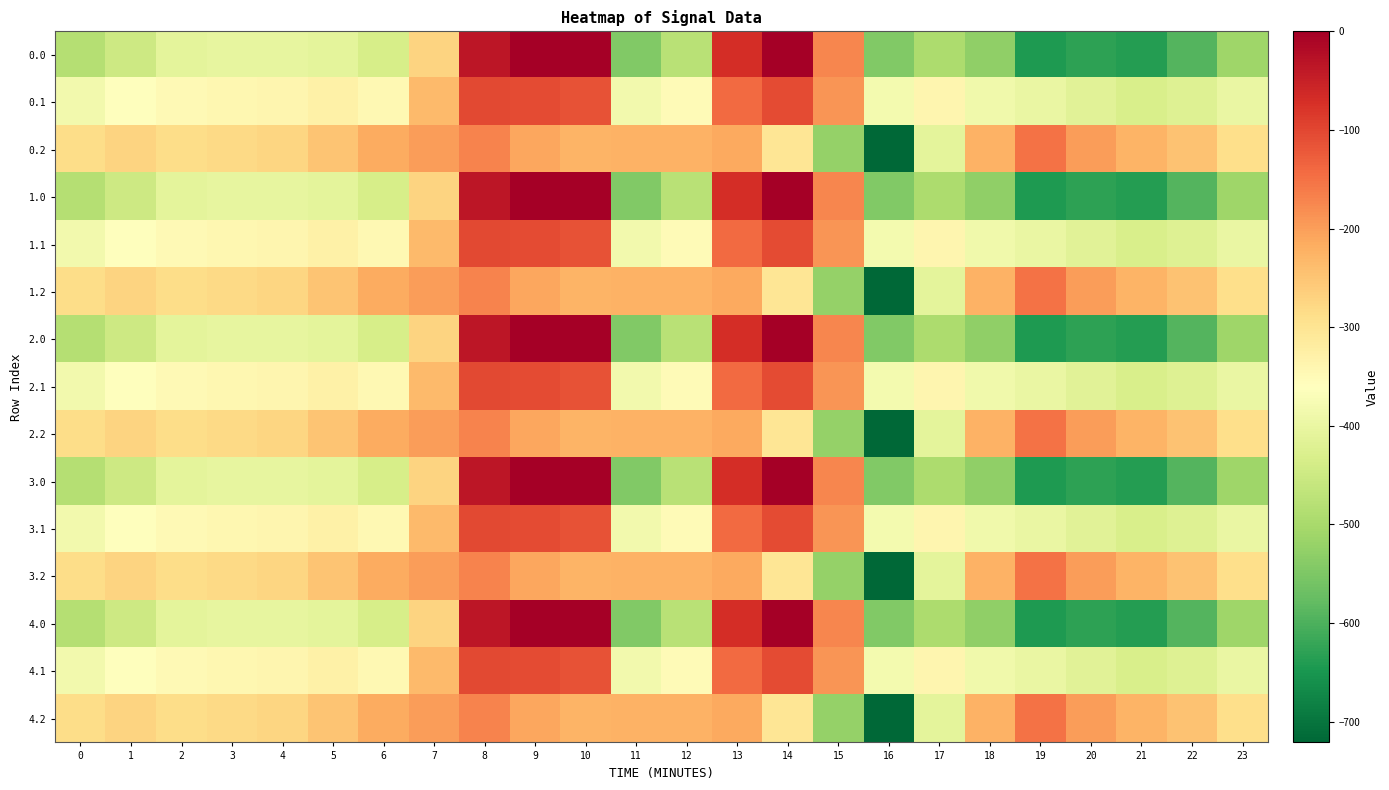

Reading left to right, what are all the values shown in this chart?

0.0: 0=-482.0	1=-449.5	2=-410.3	3=-404.4	4=-404.9	5=-410.8	6=-435.0	7=-270.7	8=-35.0	9=0.0	10=0.0	11=-544.3	12=-477.2	13=-70.2	14=-0.3	15=-172.8	16=-545.4	17=-493.8	18=-529.6	19=-644.5	20=-629.9	21=-638.4	22=-592.3	23=-511.3
0.1: 0=-384.6	1=-361.1	2=-347.9	3=-342.7	4=-339.6	5=-329.5	6=-345.2	7=-234.9	8=-102.3	9=-104.8	10=-114.0	11=-384.7	12=-350.8	13=-141.2	14=-105.5	15=-190.4	16=-380.5	17=-340.1	18=-388.5	19=-399.7	20=-414.5	21=-432.4	22=-419.9	23=-399.4
0.2: 0=-287.1	1=-272.7	2=-285.5	3=-281.0	4=-274.4	5=-248.1	6=-216.4	7=-199.0	8=-169.5	9=-209.6	10=-228.0	11=-225.2	12=-224.3	13=-212.2	14=-301.9	15=-522.2	16=-721.2	17=-409.5	18=-223.1	19=-151.1	20=-199.2	21=-226.4	22=-247.4	23=-287.5
1.0: 0=-482.0	1=-449.5	2=-410.3	3=-404.4	4=-404.9	5=-410.8	6=-435.0	7=-270.7	8=-35.0	9=0.0	10=0.0	11=-544.3	12=-477.2	13=-70.2	14=-0.3	15=-172.8	16=-545.4	17=-493.8	18=-529.6	19=-644.5	20=-629.9	21=-638.4	22=-592.3	23=-511.3
1.1: 0=-384.6	1=-361.1	2=-347.9	3=-342.7	4=-339.6	5=-329.5	6=-345.2	7=-234.9	8=-102.3	9=-104.8	10=-114.0	11=-384.7	12=-350.8	13=-141.2	14=-105.5	15=-190.4	16=-380.5	17=-340.1	18=-388.5	19=-399.7	20=-414.5	21=-432.4	22=-419.9	23=-399.4
1.2: 0=-287.1	1=-272.7	2=-285.5	3=-281.0	4=-274.4	5=-248.1	6=-216.4	7=-199.0	8=-169.5	9=-209.6	10=-228.0	11=-225.2	12=-224.3	13=-212.2	14=-301.9	15=-522.2	16=-721.2	17=-409.5	18=-223.1	19=-151.1	20=-199.2	21=-226.4	22=-247.4	23=-287.5
2.0: 0=-482.0	1=-449.5	2=-410.3	3=-404.4	4=-404.9	5=-410.8	6=-435.0	7=-270.7	8=-35.0	9=0.0	10=0.0	11=-544.3	12=-477.2	13=-70.2	14=-0.3	15=-172.8	16=-545.4	17=-493.8	18=-529.6	19=-644.5	20=-629.9	21=-638.4	22=-592.3	23=-511.3
2.1: 0=-384.6	1=-361.1	2=-347.9	3=-342.7	4=-339.6	5=-329.5	6=-345.2	7=-234.9	8=-102.3	9=-104.8	10=-114.0	11=-384.7	12=-350.8	13=-141.2	14=-105.5	15=-190.4	16=-380.5	17=-340.1	18=-388.5	19=-399.7	20=-414.5	21=-432.4	22=-419.9	23=-399.4
2.2: 0=-287.1	1=-272.7	2=-285.5	3=-281.0	4=-274.4	5=-248.1	6=-216.4	7=-199.0	8=-169.5	9=-209.6	10=-228.0	11=-225.2	12=-224.3	13=-212.2	14=-301.9	15=-522.2	16=-721.2	17=-409.5	18=-223.1	19=-151.1	20=-199.2	21=-226.4	22=-247.4	23=-287.5
3.0: 0=-482.0	1=-449.5	2=-410.3	3=-404.4	4=-404.9	5=-410.8	6=-435.0	7=-270.7	8=-35.0	9=0.0	10=0.0	11=-544.3	12=-477.2	13=-70.2	14=-0.3	15=-172.8	16=-545.4	17=-493.8	18=-529.6	19=-644.5	20=-629.9	21=-638.4	22=-592.3	23=-511.3
3.1: 0=-384.6	1=-361.1	2=-347.9	3=-342.7	4=-339.6	5=-329.5	6=-345.2	7=-234.9	8=-102.3	9=-104.8	10=-114.0	11=-384.7	12=-350.8	13=-141.2	14=-105.5	15=-190.4	16=-380.5	17=-340.1	18=-388.5	19=-399.7	20=-414.5	21=-432.4	22=-419.9	23=-399.4
3.2: 0=-287.1	1=-272.7	2=-285.5	3=-281.0	4=-274.4	5=-248.1	6=-216.4	7=-199.0	8=-169.5	9=-209.6	10=-228.0	11=-225.2	12=-224.3	13=-212.2	14=-301.9	15=-522.2	16=-721.2	17=-409.5	18=-223.1	19=-151.1	20=-199.2	21=-226.4	22=-247.4	23=-287.5
4.0: 0=-482.0	1=-449.5	2=-410.3	3=-404.4	4=-404.9	5=-410.8	6=-435.0	7=-270.7	8=-35.0	9=0.0	10=0.0	11=-544.3	12=-477.2	13=-70.2	14=-0.3	15=-172.8	16=-545.4	17=-493.8	18=-529.6	19=-644.5	20=-629.9	21=-638.4	22=-592.3	23=-511.3
4.1: 0=-384.6	1=-361.1	2=-347.9	3=-342.7	4=-339.6	5=-329.5	6=-345.2	7=-234.9	8=-102.3	9=-104.8	10=-114.0	11=-384.7	12=-350.8	13=-141.2	14=-105.5	15=-190.4	16=-380.5	17=-340.1	18=-388.5	19=-399.7	20=-414.5	21=-432.4	22=-419.9	23=-399.4
4.2: 0=-287.1	1=-272.7	2=-285.5	3=-281.0	4=-274.4	5=-248.1	6=-216.4	7=-199.0	8=-169.5	9=-209.6	10=-228.0	11=-225.2	12=-224.3	13=-212.2	14=-301.9	15=-522.2	16=-721.2	17=-409.5	18=-223.1	19=-151.1	20=-199.2	21=-226.4	22=-247.4	23=-287.5